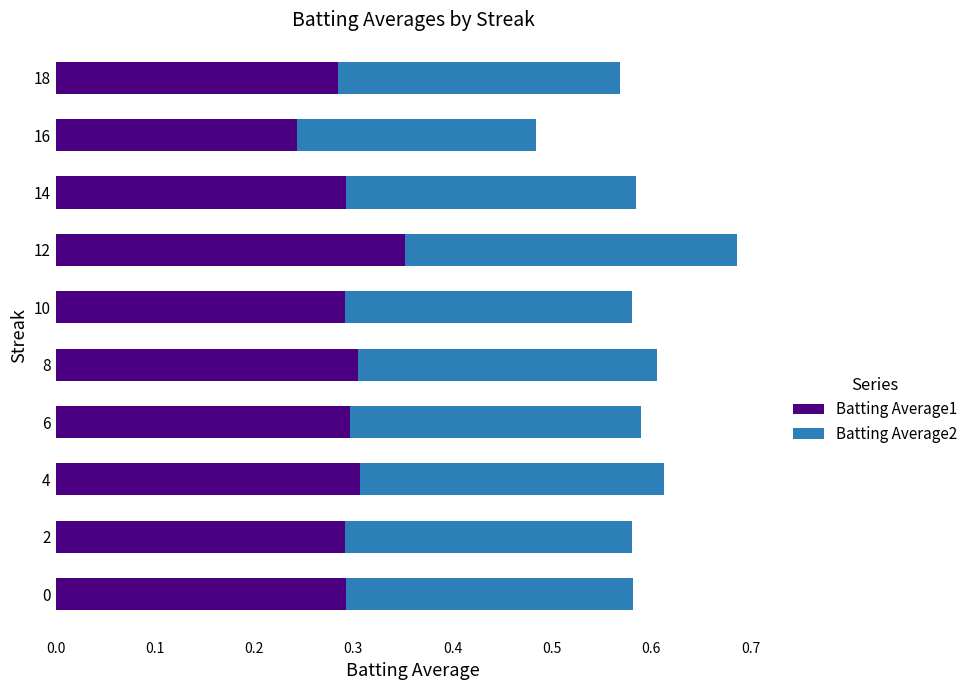

True or false: Batting Average1 has a value of 0.5 at 2.

False